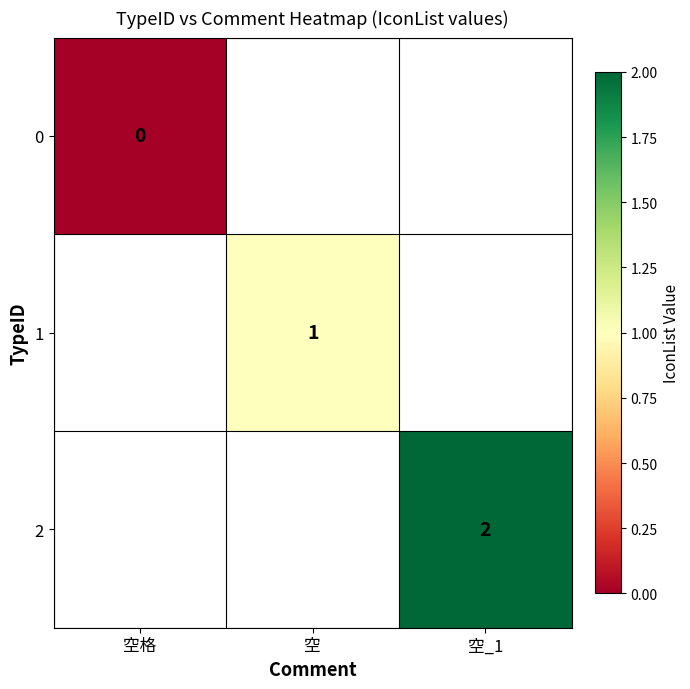

How many data points does each series have?

3